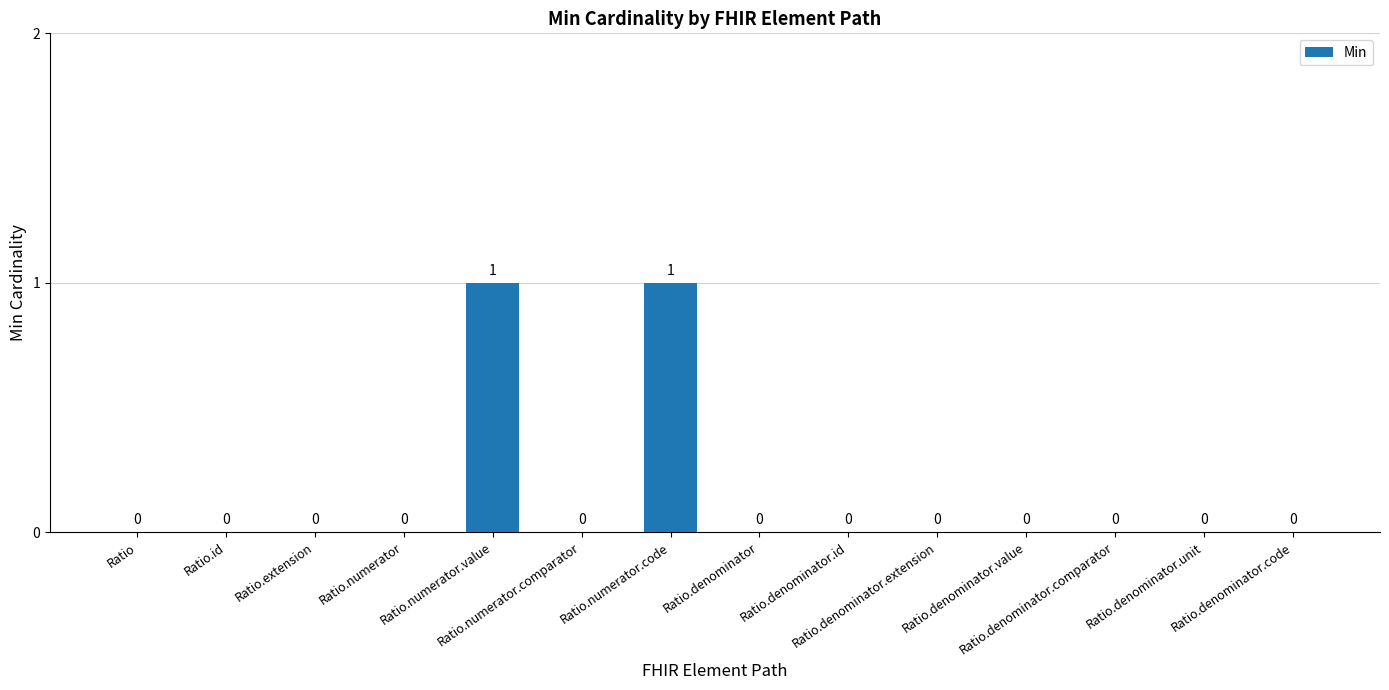

Reading right to left, what are all the values shown in this chart?

0	0	0	0	0	0	0	1	0	1	0	0	0	0